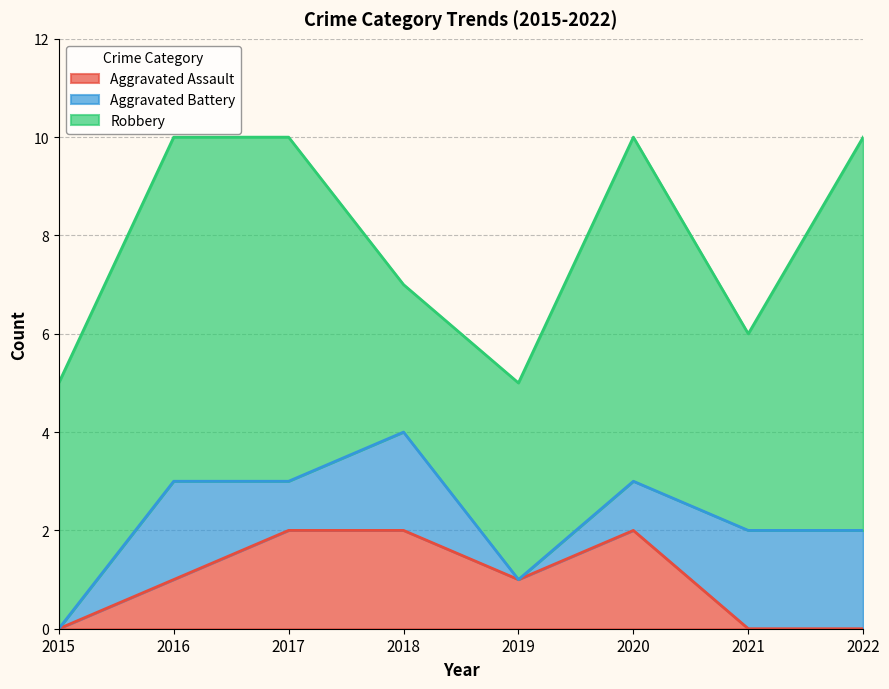

At which category does Aggravated Battery reach its first local peak?

2016